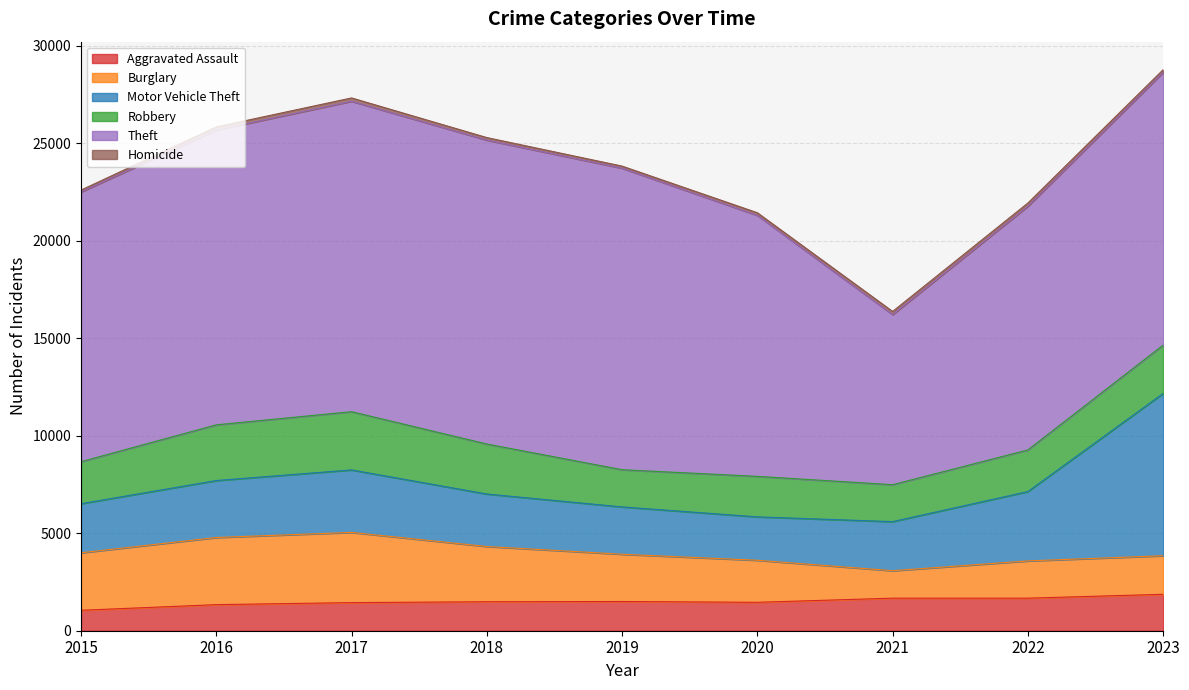

In Homicide, how many points are lower than both neighbors (excluding endpoints)?

1